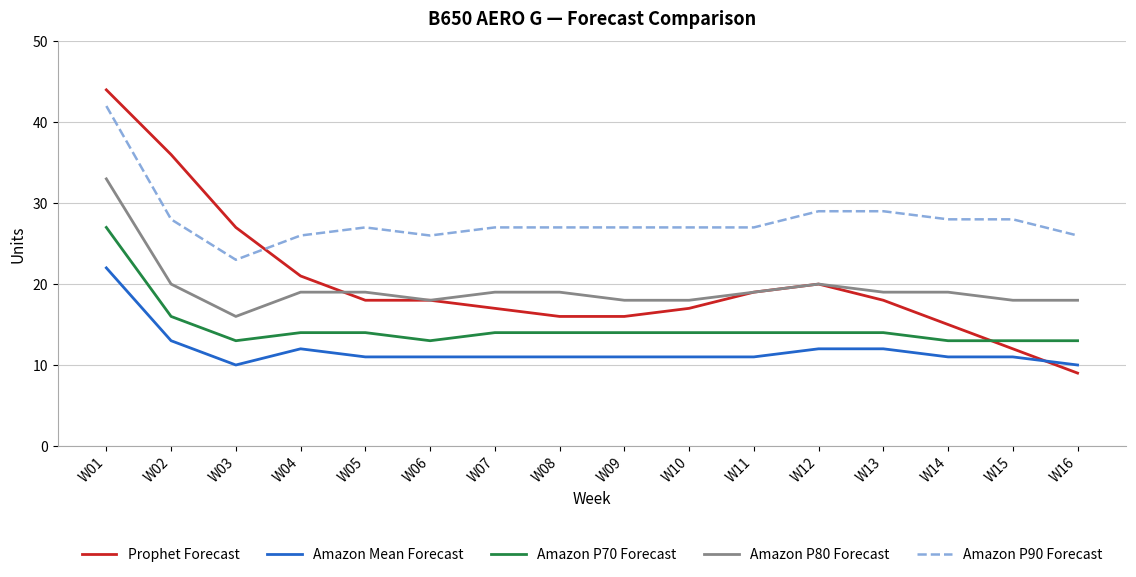

What is the sum of the Amazon Mean Forecast values at W13 and W04?

24